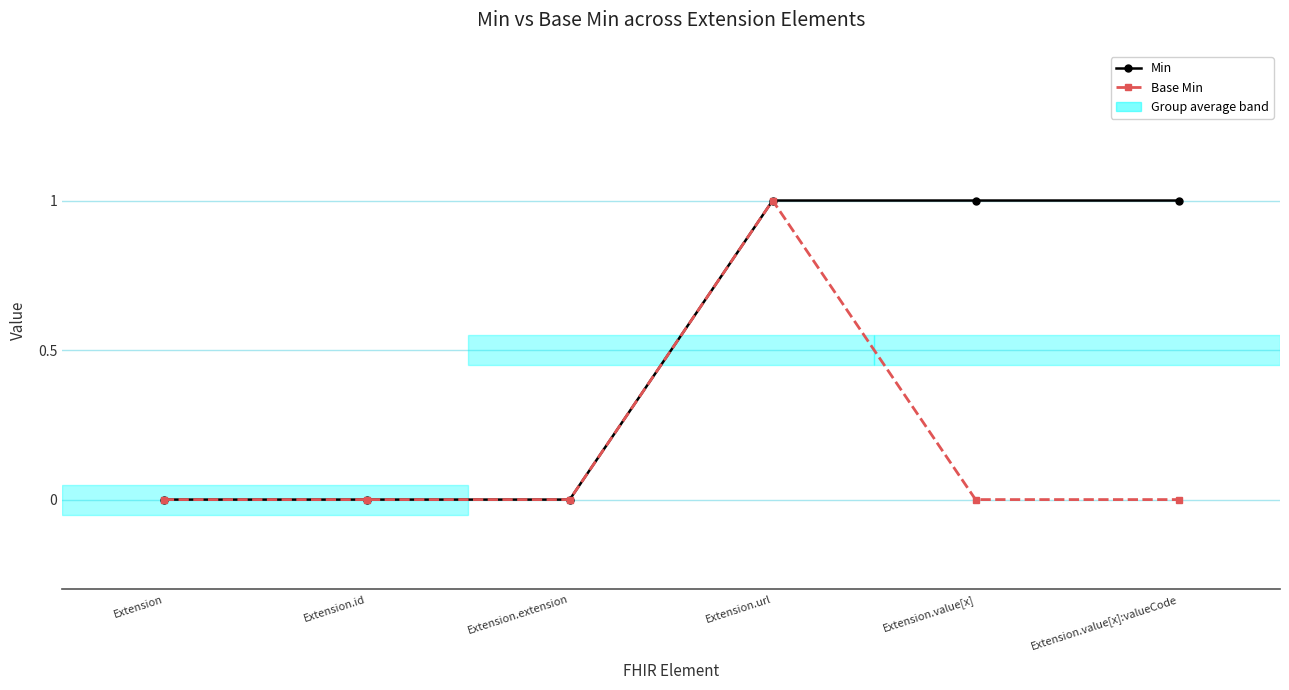

Does the chart display data point markers on the line(s)?

Yes